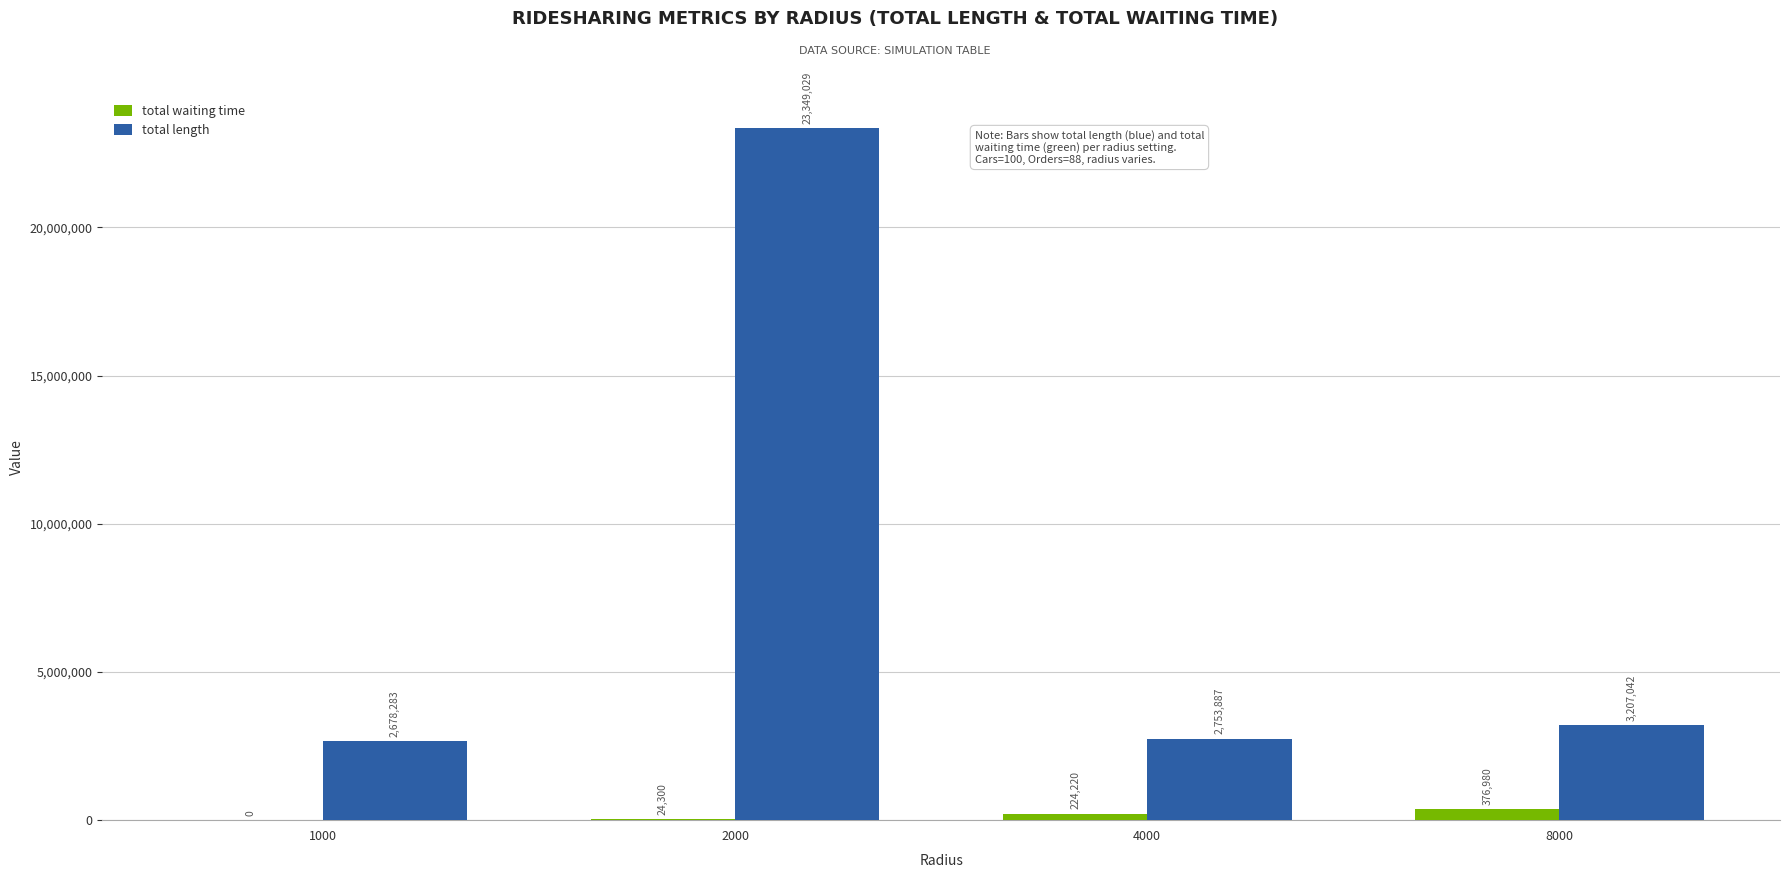

Is it true that total length equals 2678282.6 at 1000?

True